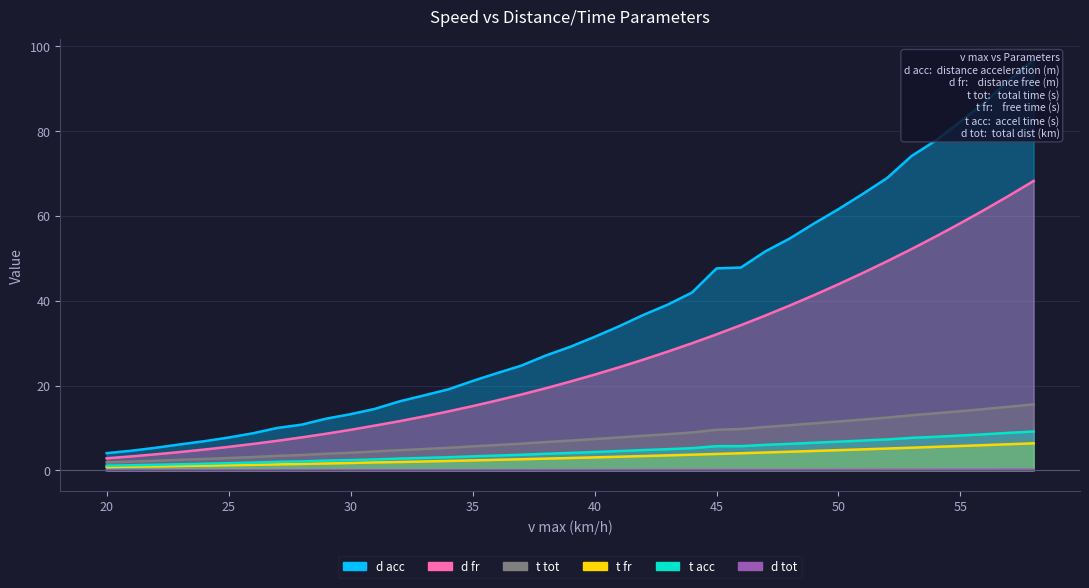

Which has a higher value, 58 or 31?

58